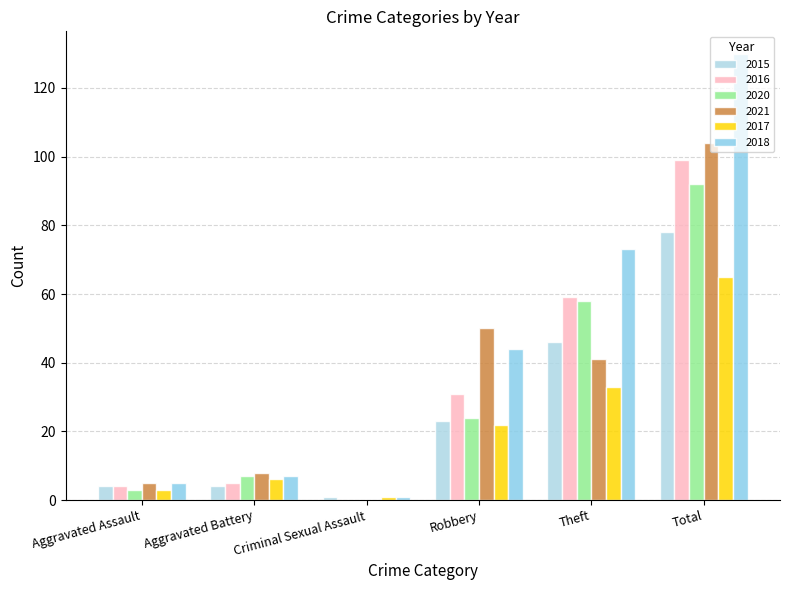

Which series has the largest total across all categories?

2018